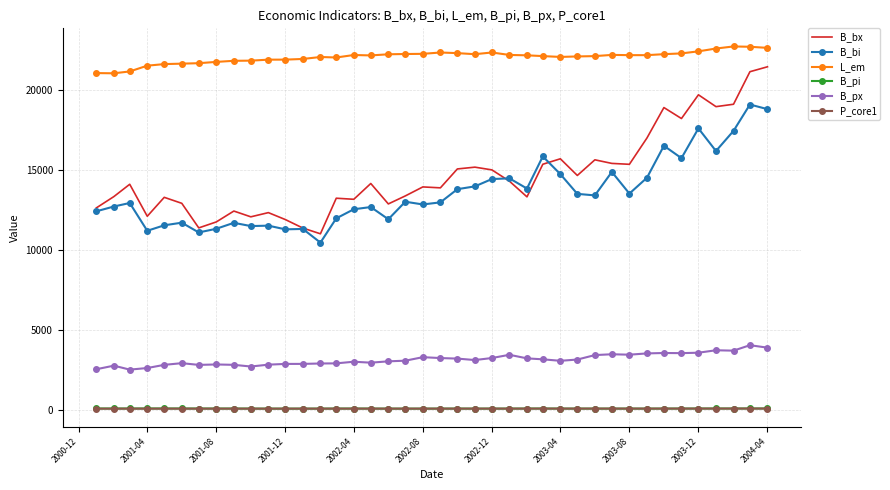

Which series has the widest spread of values?

B_bx